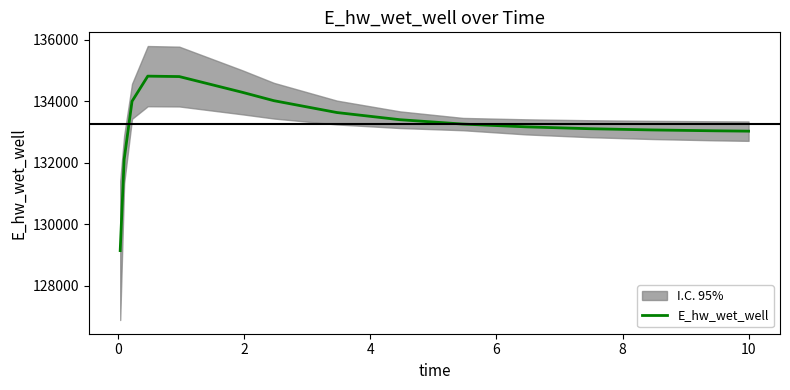

What is the lowest value of the E_hw_wet_well series?

129139.3